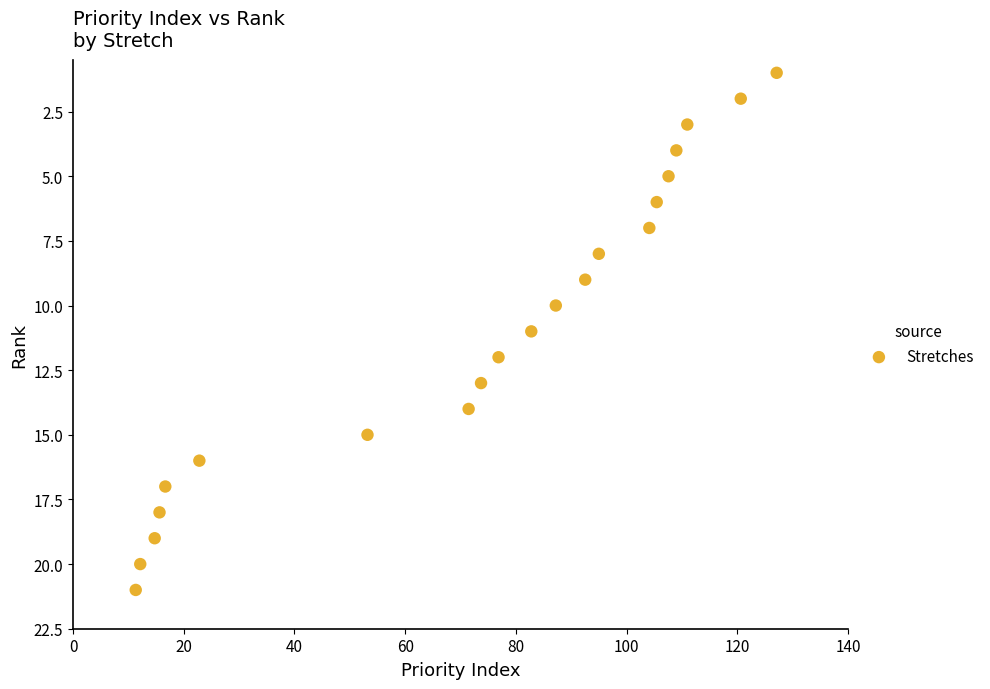

What is the range of Y values (max minus min)?

20